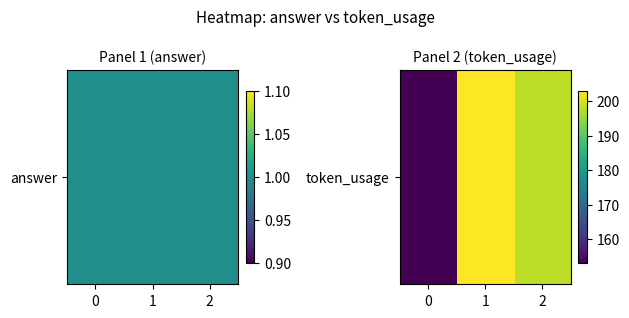

List the labels in order of value, smallest first.

0, 2, 1